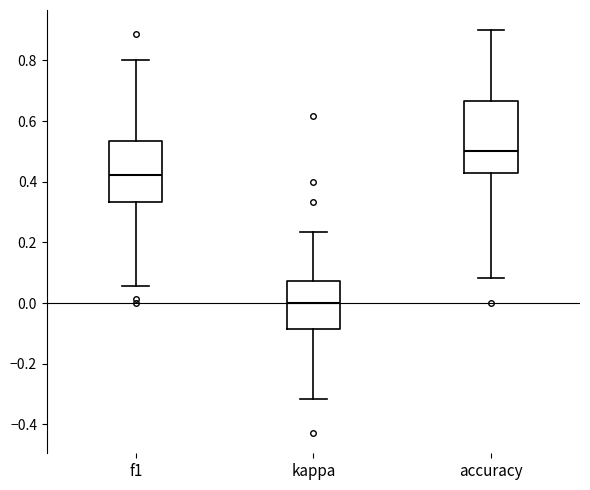

Comparing the boxes themselves (not the whiskers), which one is the tallest?

accuracy